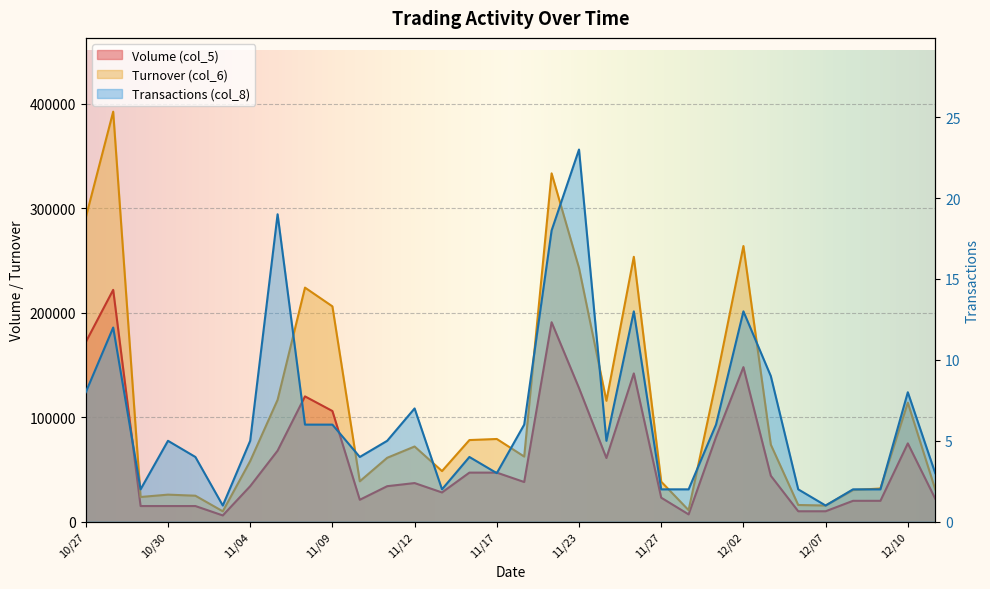

Which label corresponds to the largest value in the chart?

10/28